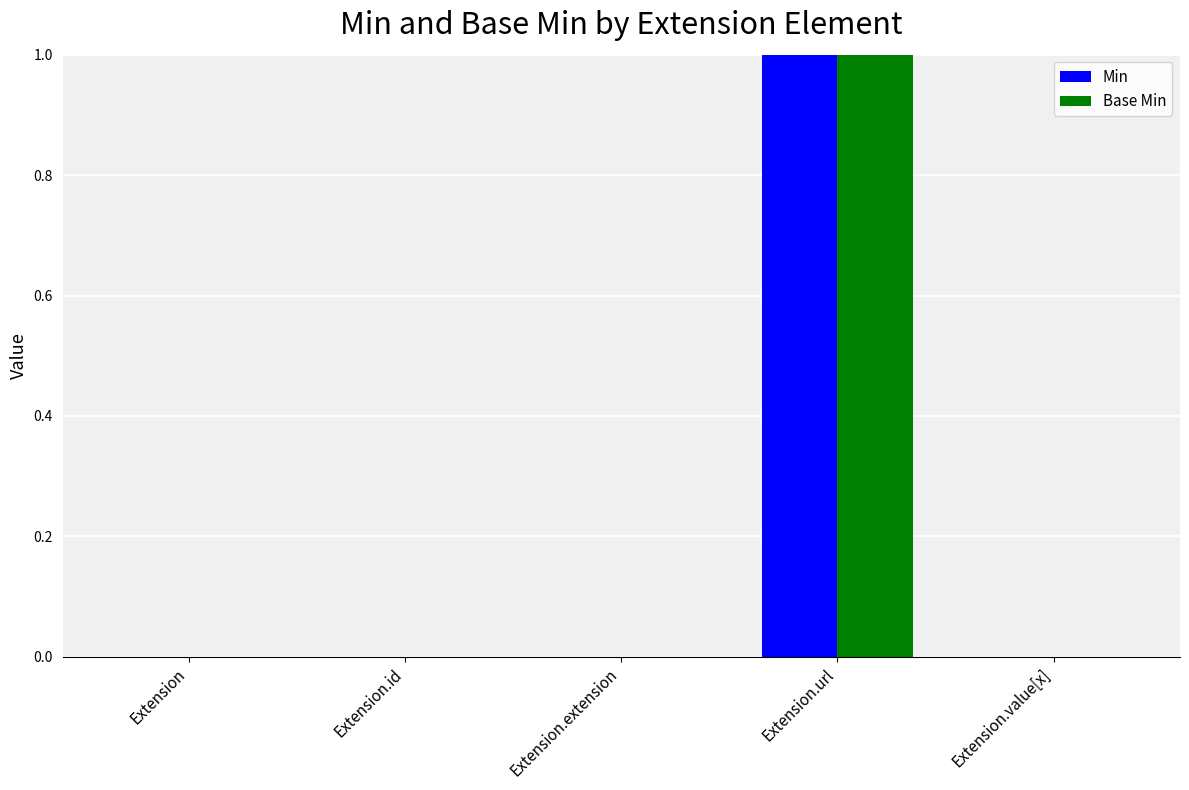

Reading left to right, transcribe all the data shown in this chart.

Min: Extension=0	Extension.id=0	Extension.extension=0	Extension.url=1	Extension.value[x]=0
Base Min: Extension=0	Extension.id=0	Extension.extension=0	Extension.url=1	Extension.value[x]=0